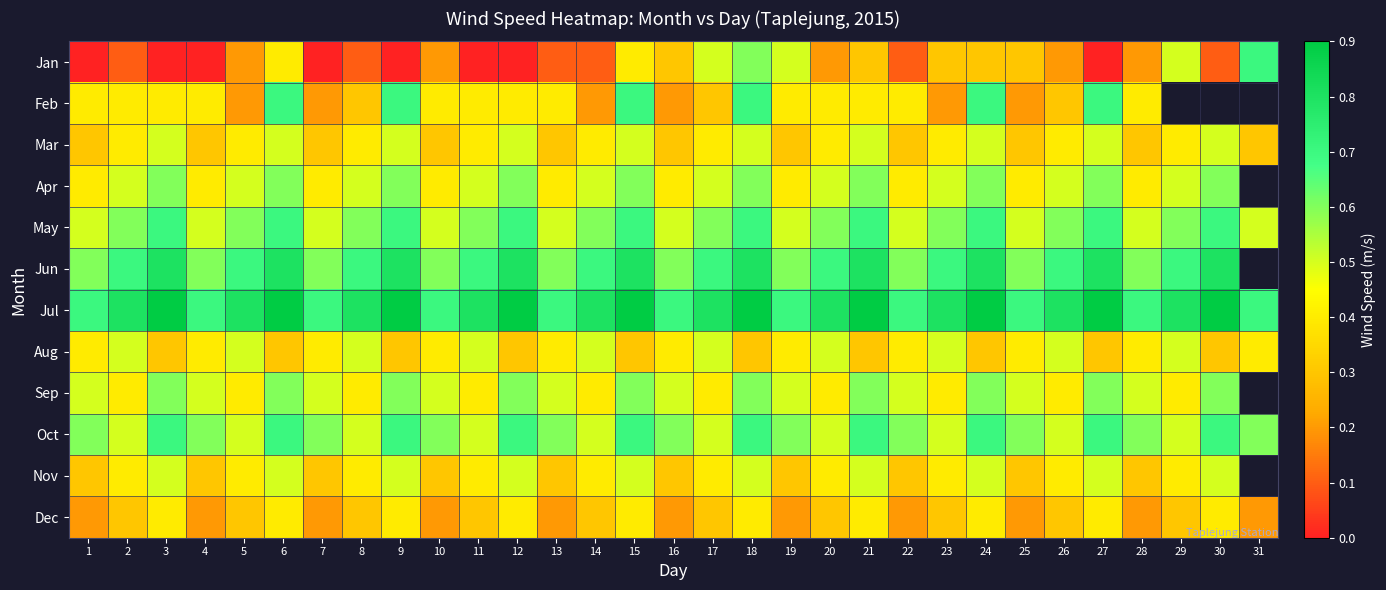

Which series has the largest total across all categories?

Jul